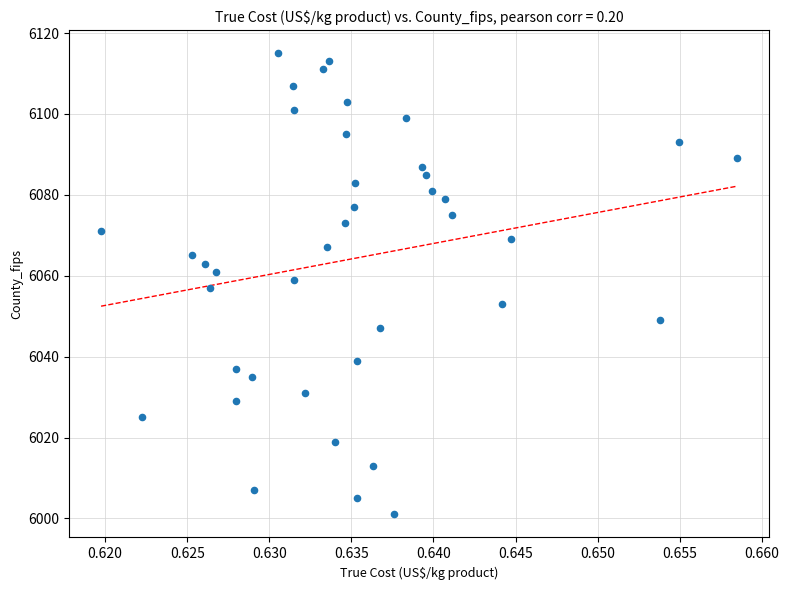

What is the range of Y values (max minus min)?

114